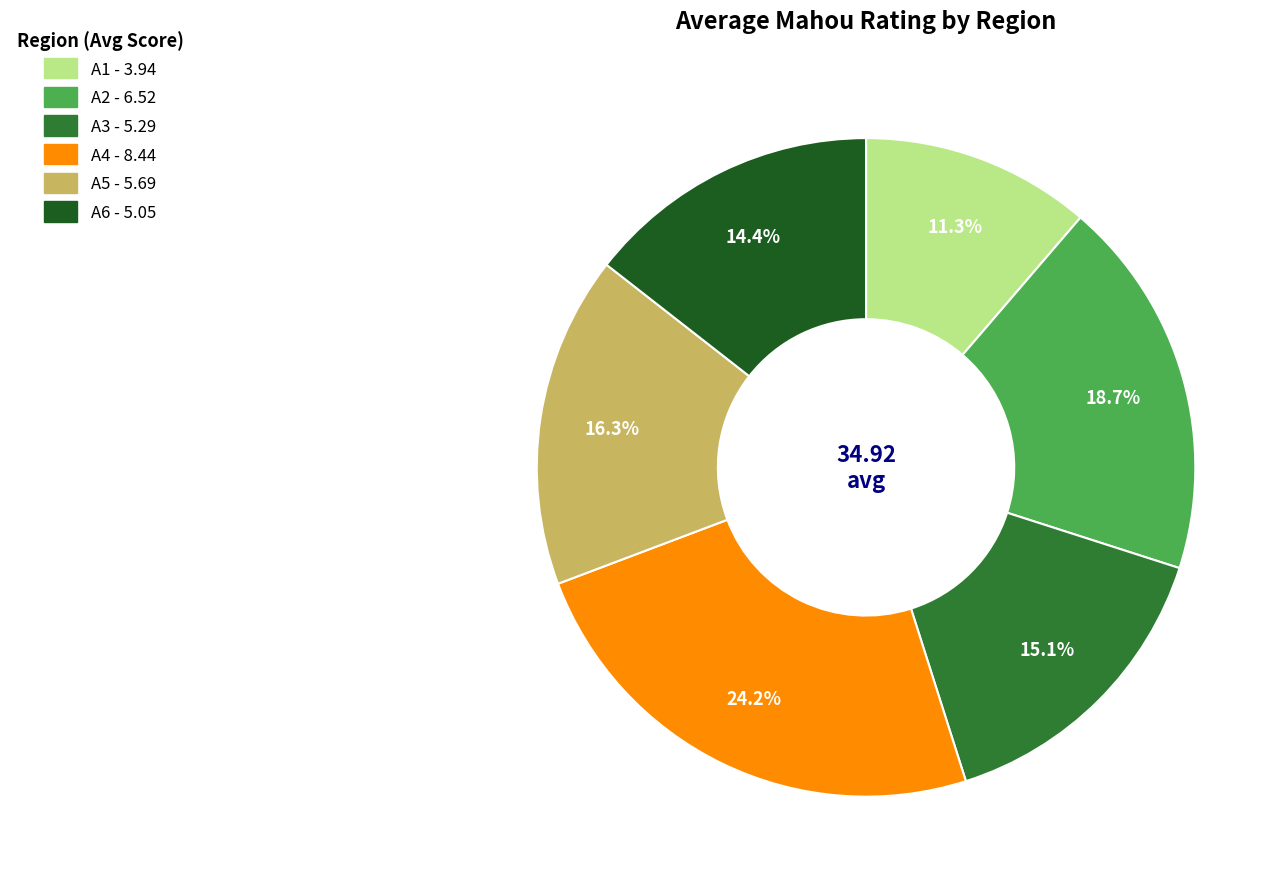

Between A6 and A3, which is larger?

A3